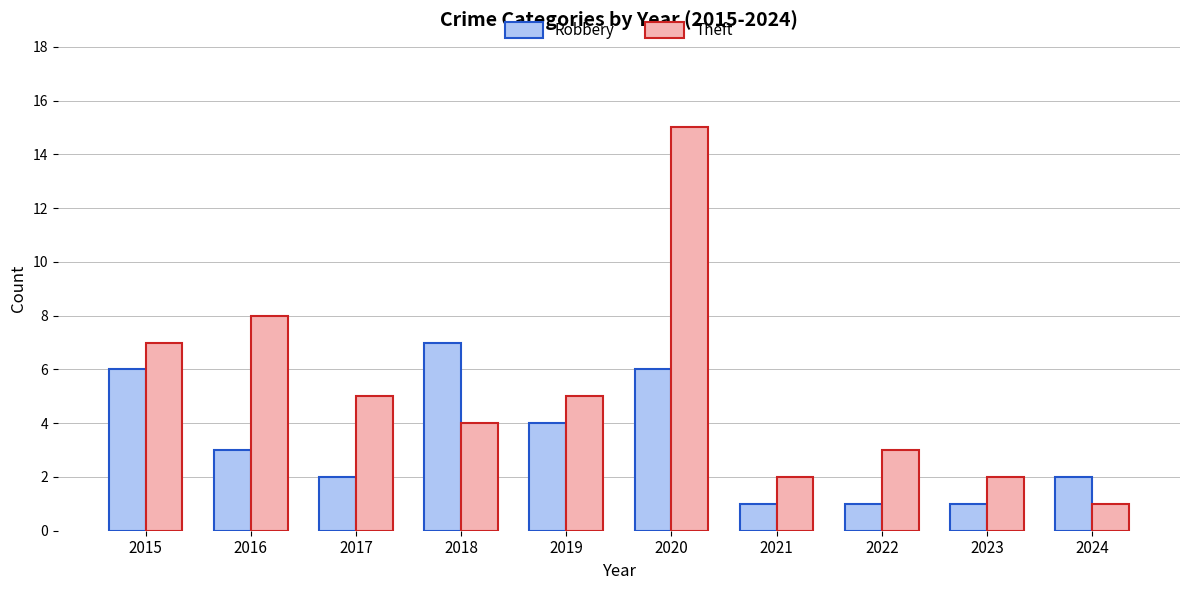

What is the value of the Robbery bar at the 6th from the left?

6